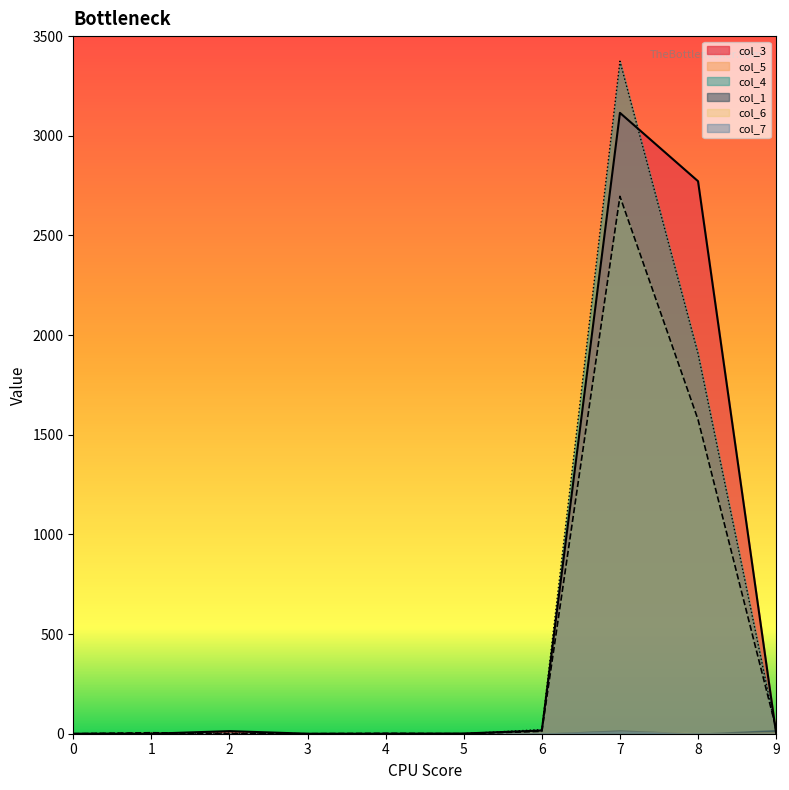

True or false: col_4 has more than 1 points higher than both neighbors.

False